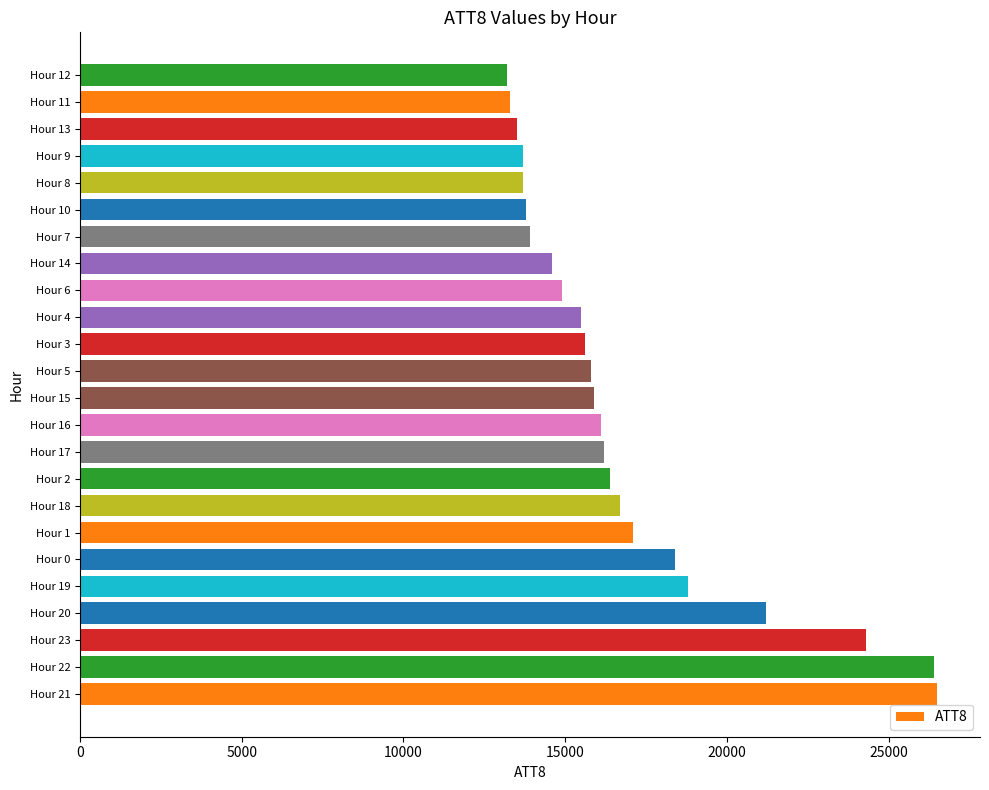

What is the minimum value shown in the chart?

13200